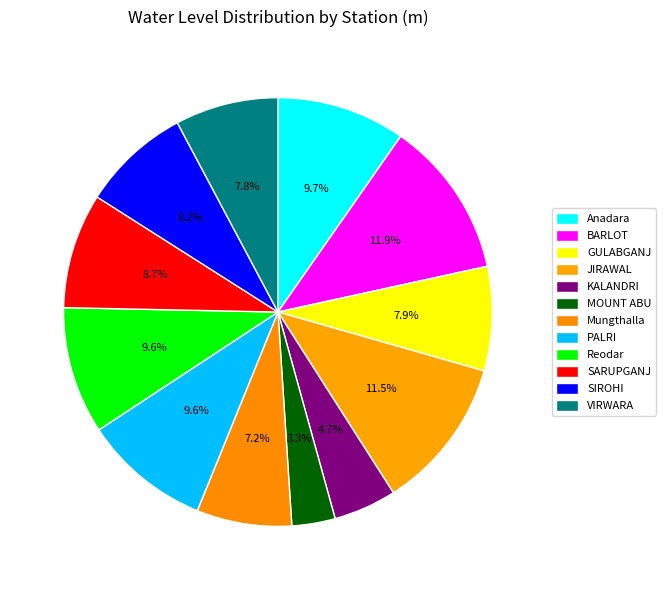

To the nearest percent, what is the difference between the Reodar and GULABGANJ slice percentages?

2%